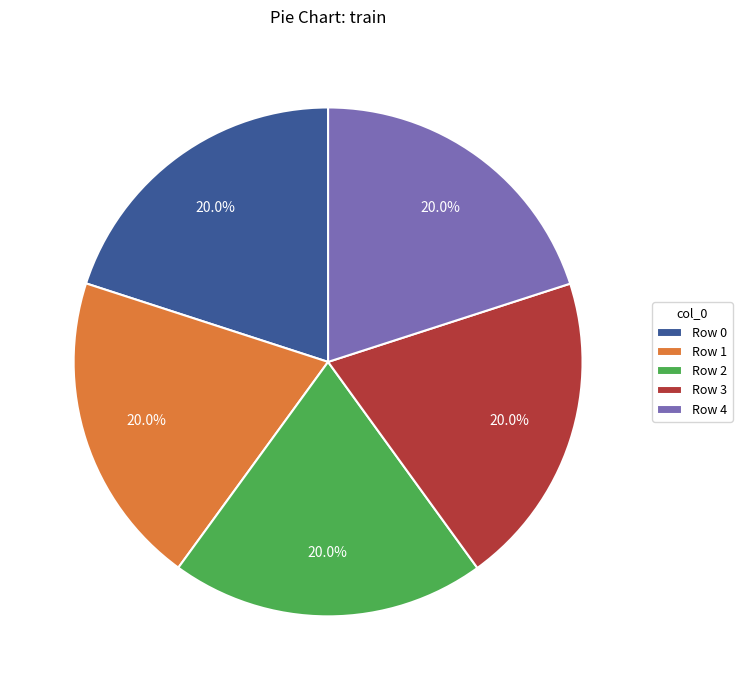

Combined, what portion of the pie is Row 3 and Row 4?

40.0%